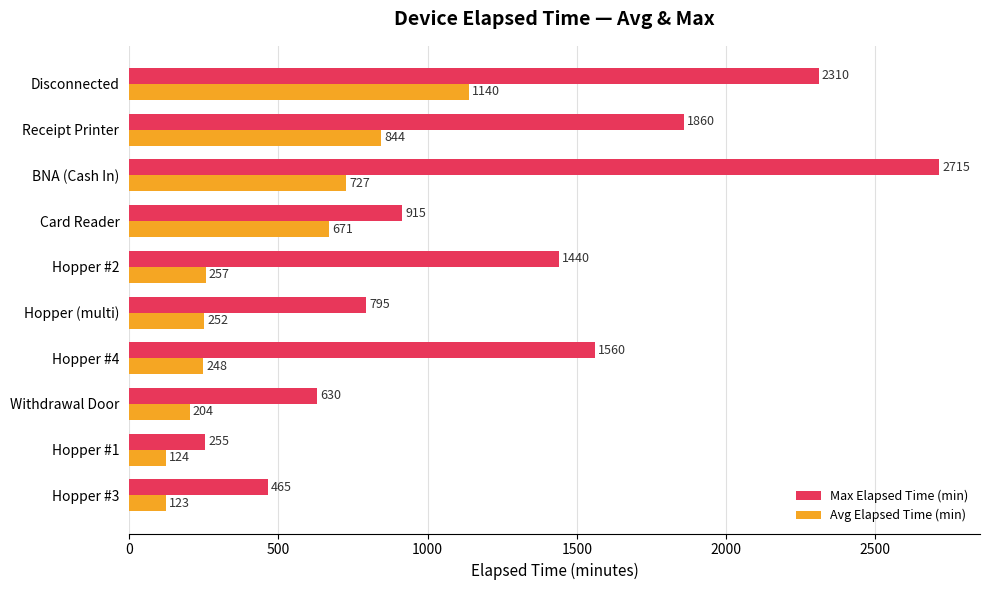

At how many categories does at least one series exceed 1060?

5